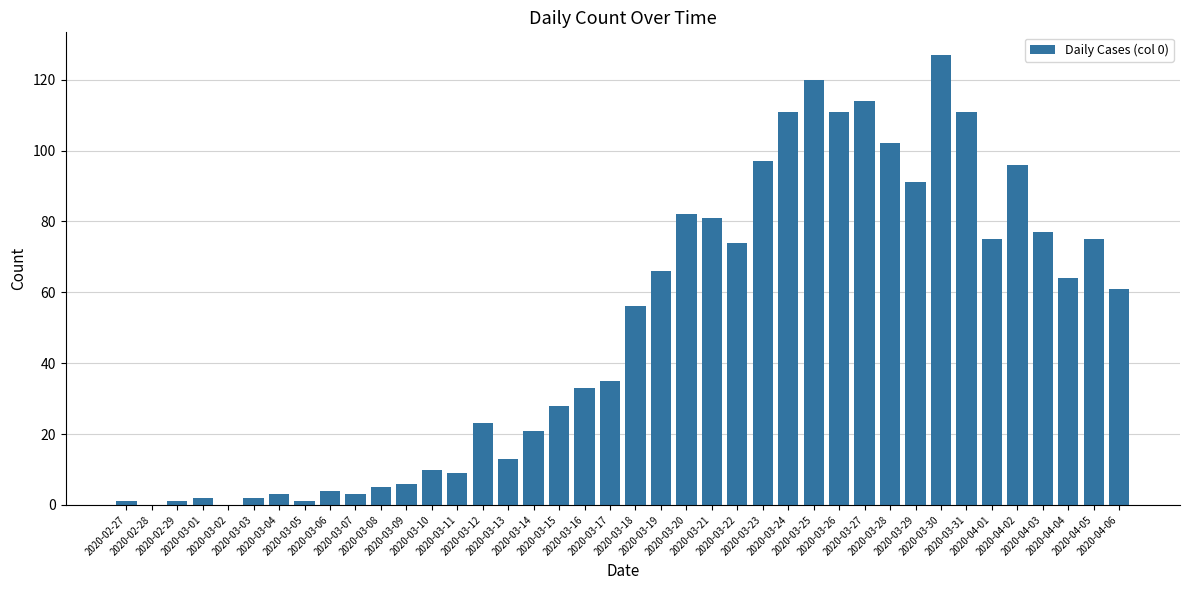

Reading right to left, what are all the values shown in this chart?

61	75	64	77	96	75	111	127	91	102	114	111	120	111	97	74	81	82	66	56	35	33	28	21	13	23	9	10	6	5	3	4	1	3	2	0	2	1	0	1